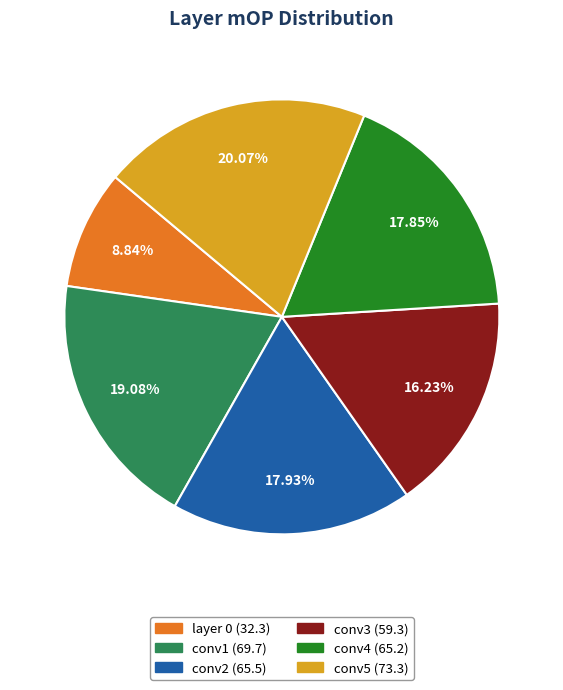

Is there a majority slice in this chart?

No